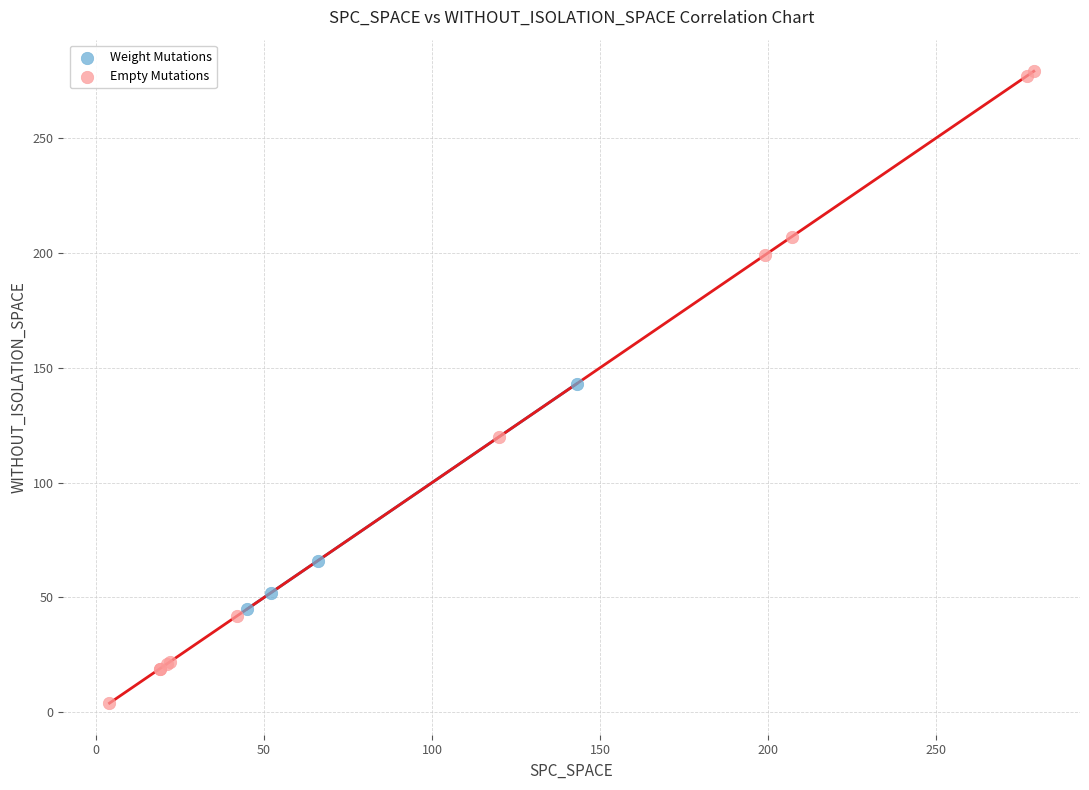

What are all the series names shown in the legend?

Weight Mutations, Empty Mutations